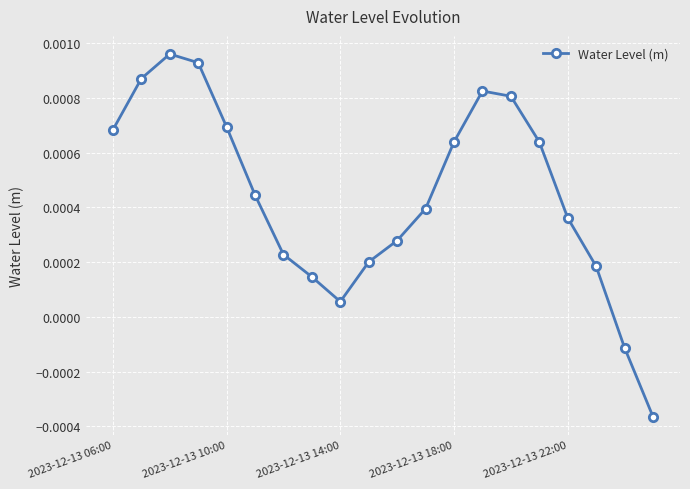

How many points are higher than both their immediate neighbors (excluding endpoints)?

2